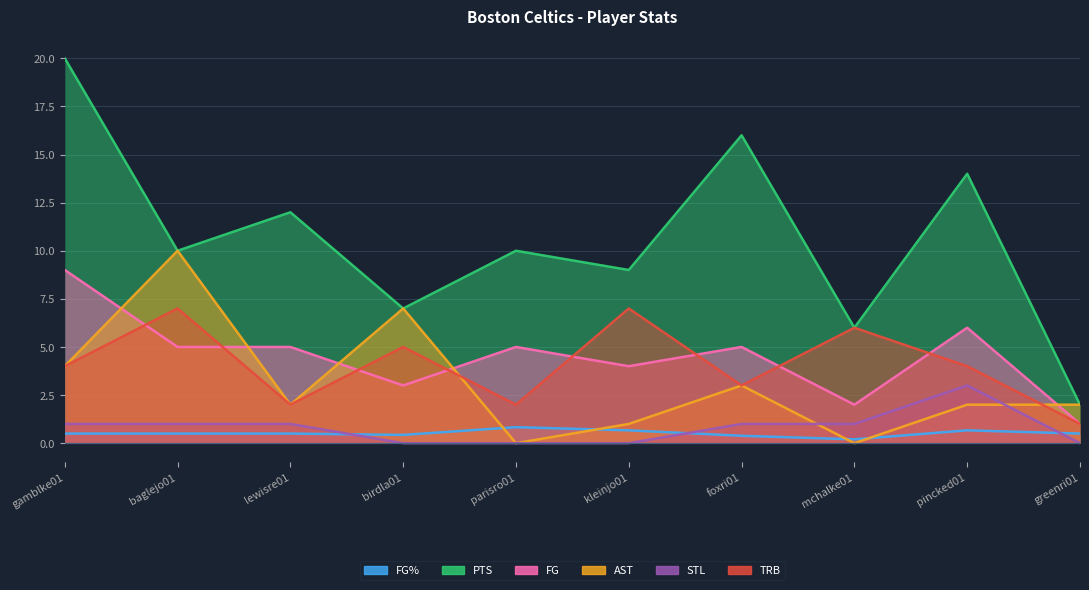

At which label does AST reach its minimum?

parisro01